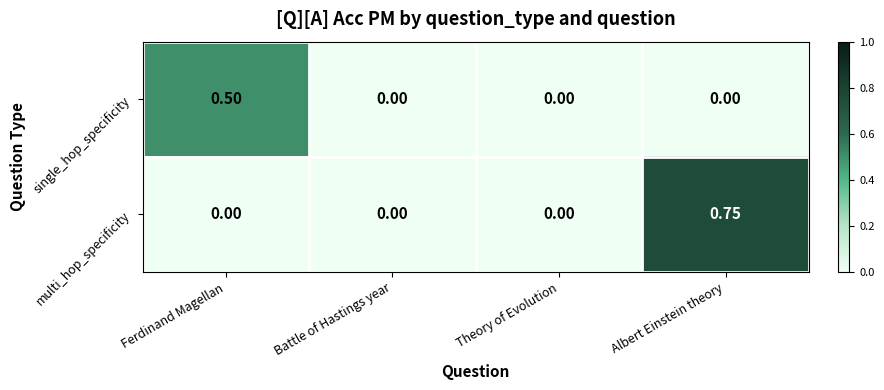

Is the value of multi_hop_specificity at Albert Einstein theory greater than the value of single_hop_specificity at Albert Einstein theory?

Yes